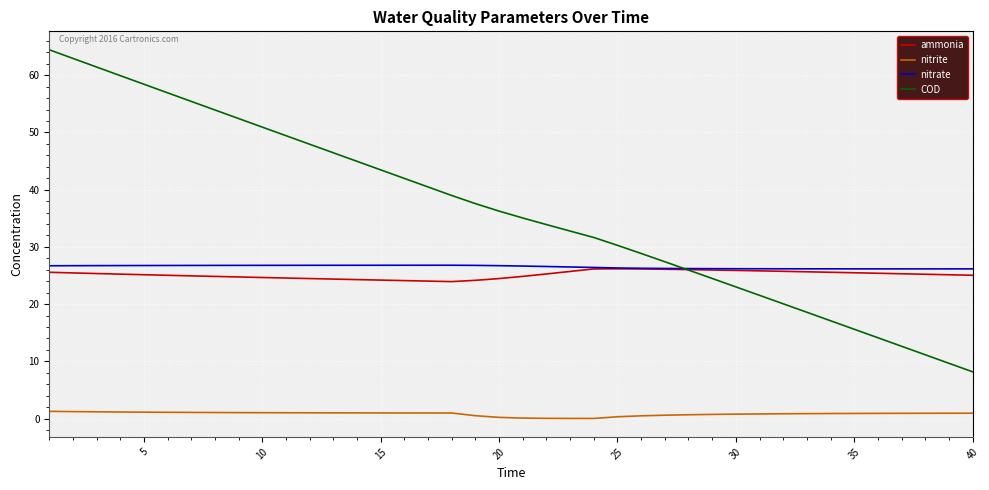

What is the minimum value for ammonia?

23.9